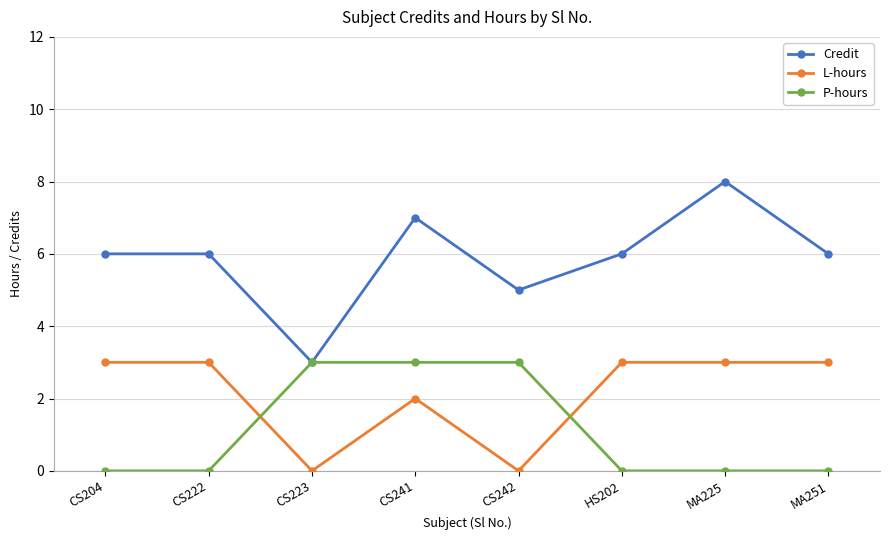

What is the maximum value for P-hours?

3